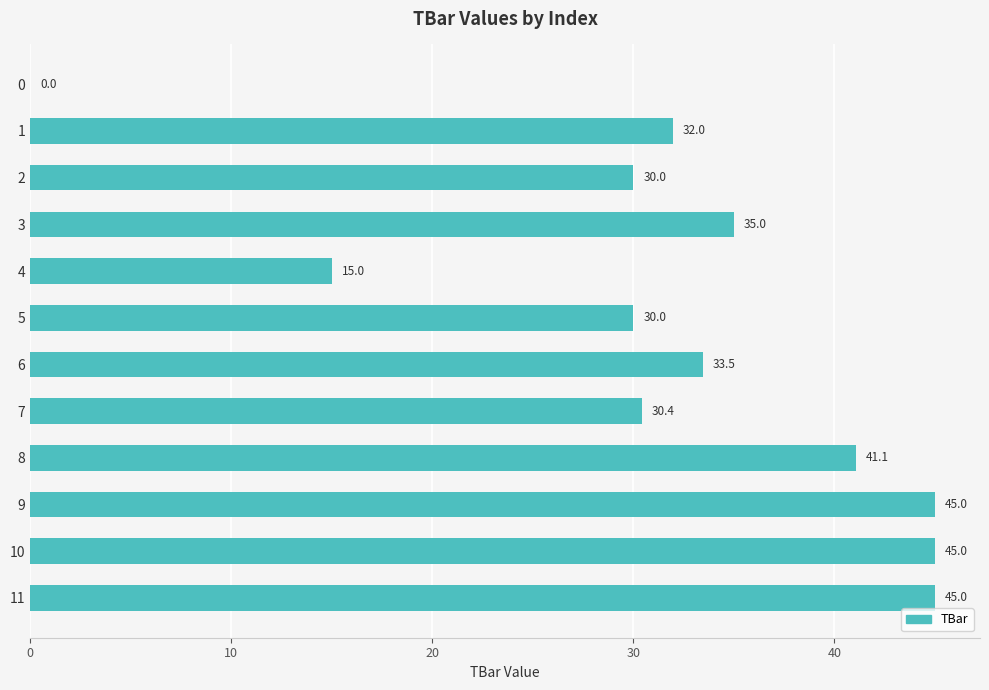

How many positive values are there?

11